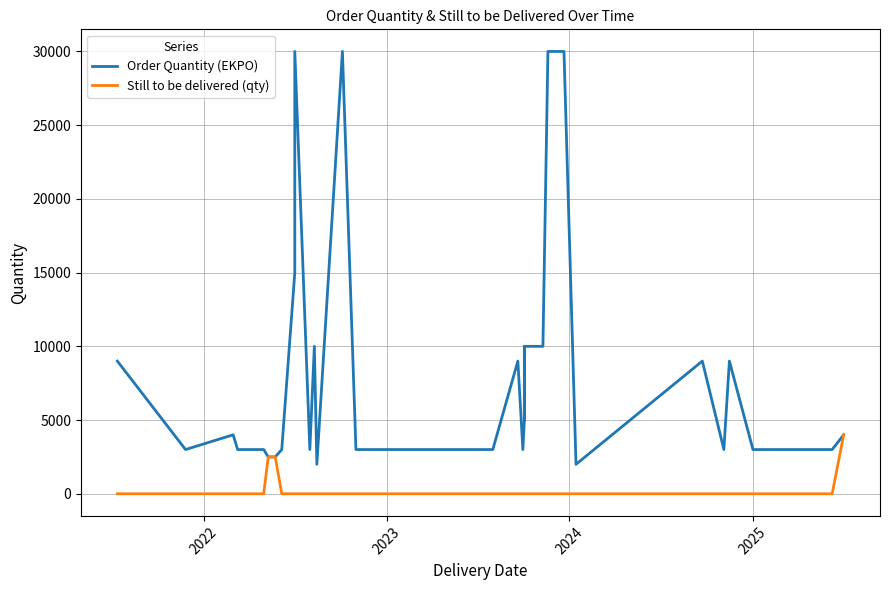

True or false: Still to be delivered (qty) and Order Quantity (EKPO) intersect in this chart.

False